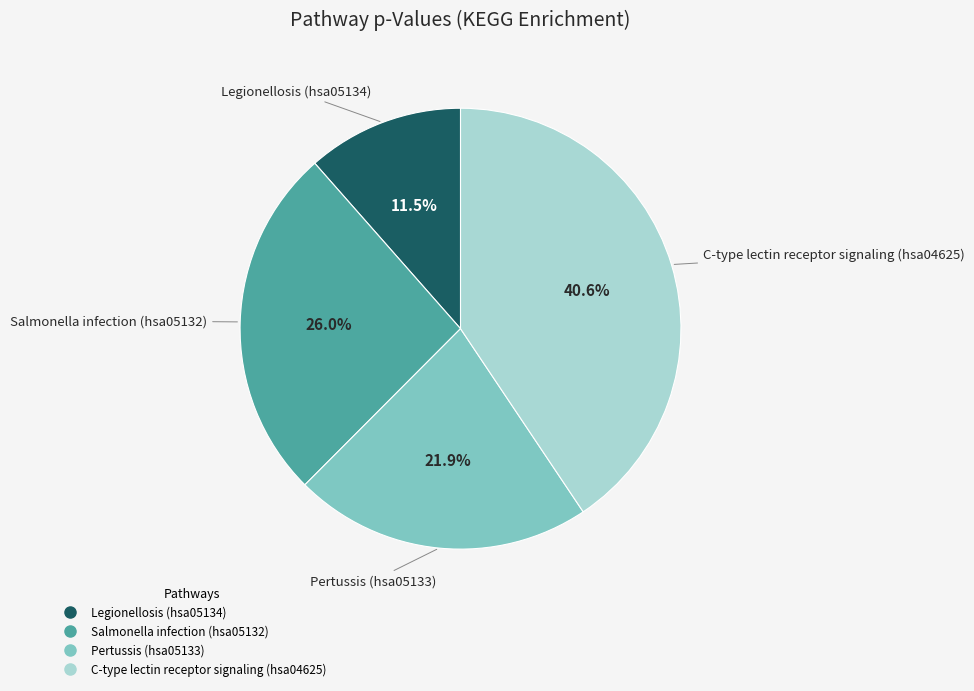

Is the sum of Pertussis (hsa05133) and Legionellosis (hsa05134) greater than half?

No